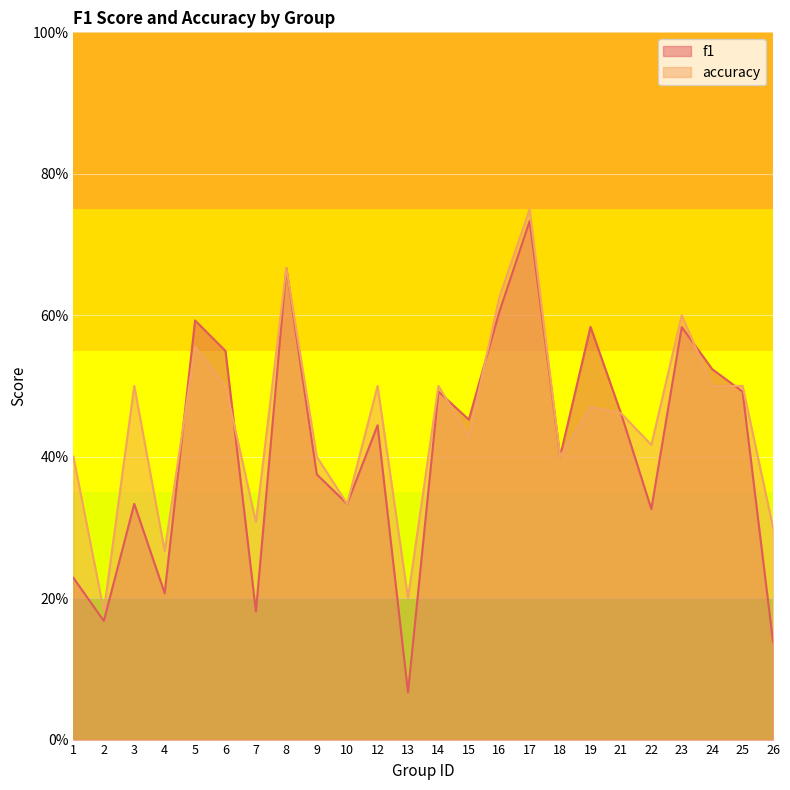

Between 12 and 16, which series saw the biggest shift?

f1